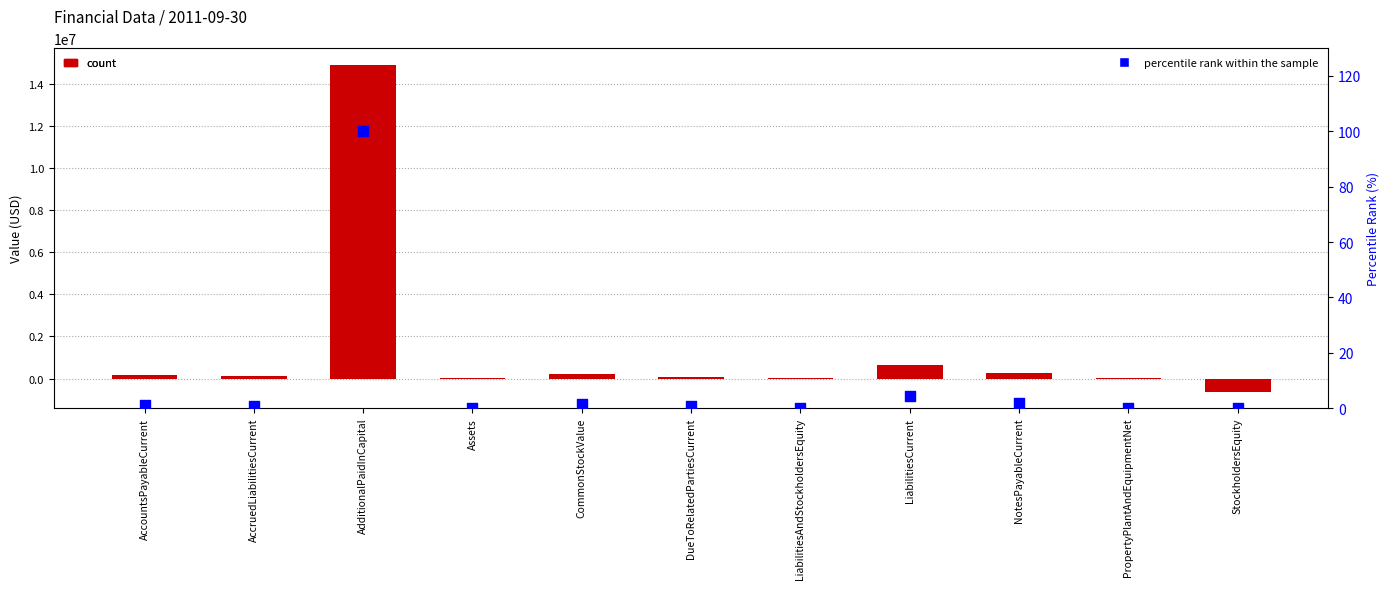

What is the change in value from AccruedLiabilitiesCurrent to Assets?

-0.8